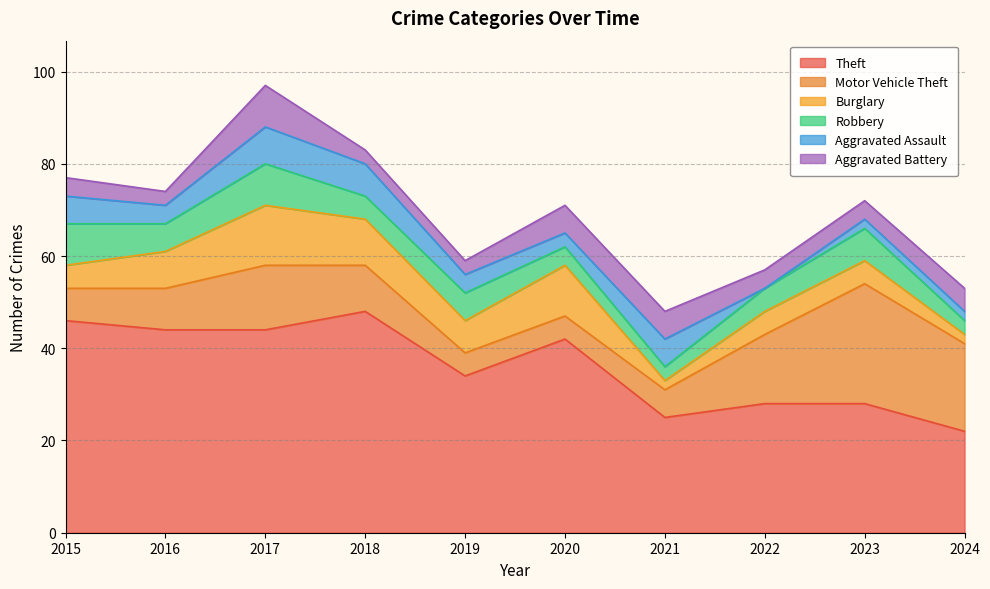

At which label does Robbery first exceed 6?

2015